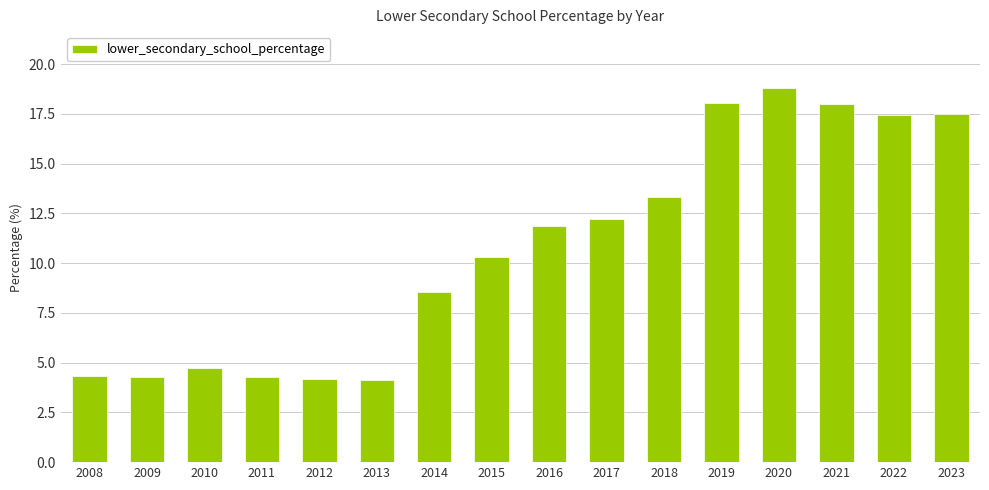

The value at 2009 is 1.4. True or false?

False